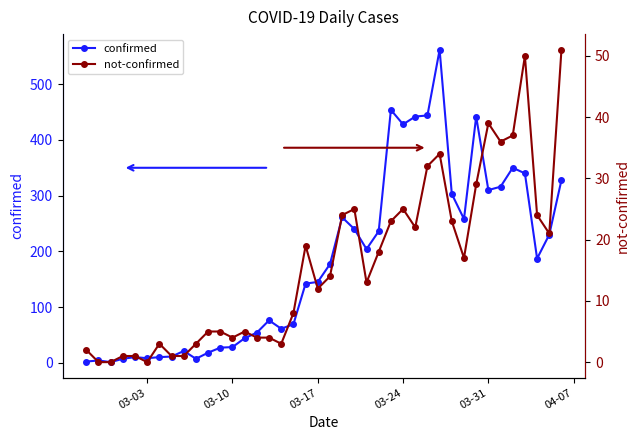

Rank the series by their average value, from lowest to highest.

not-confirmed, confirmed